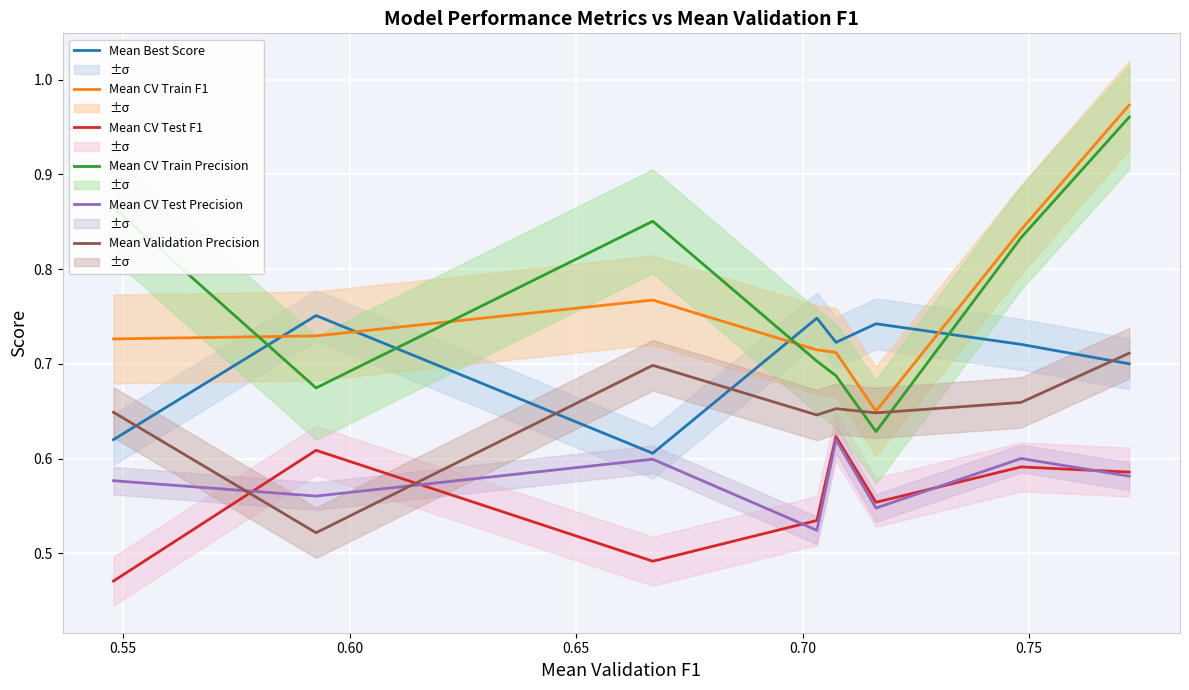

Which series ends up on top after the final intersection of Mean CV Train F1 and Mean Best Score?

Mean CV Train F1